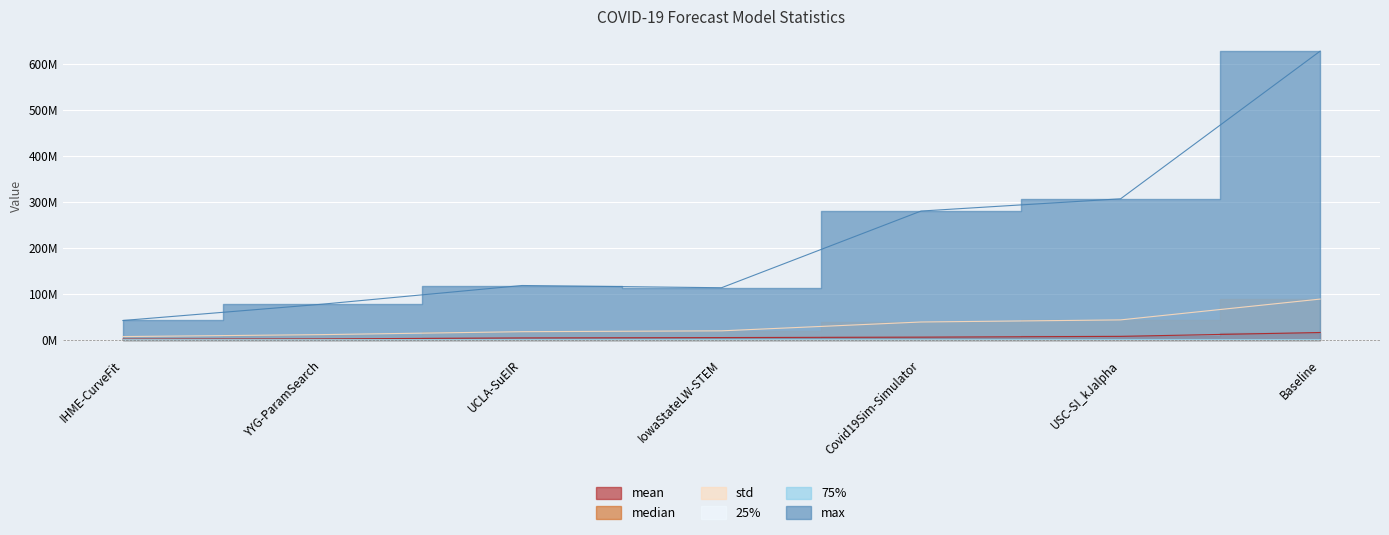

How many lines are shown in the chart?

6